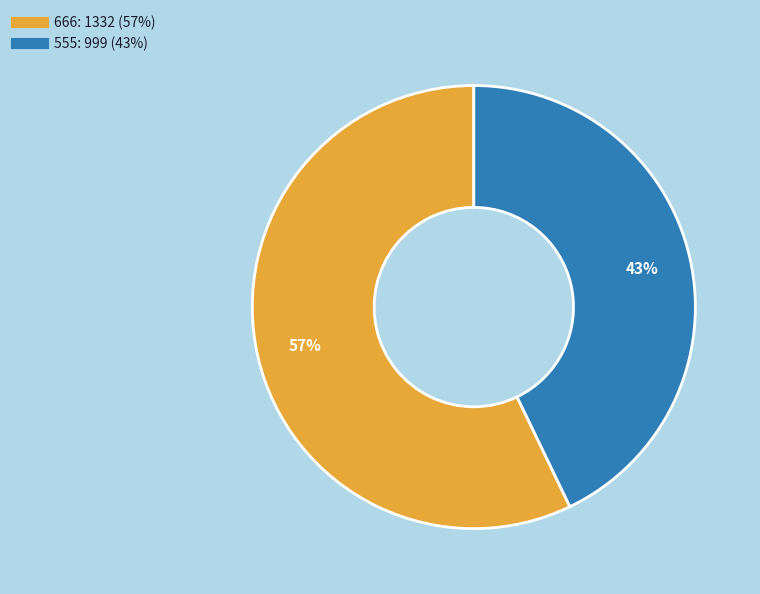

To the nearest percent, what is the difference between the largest and smallest slice percentages?

14%